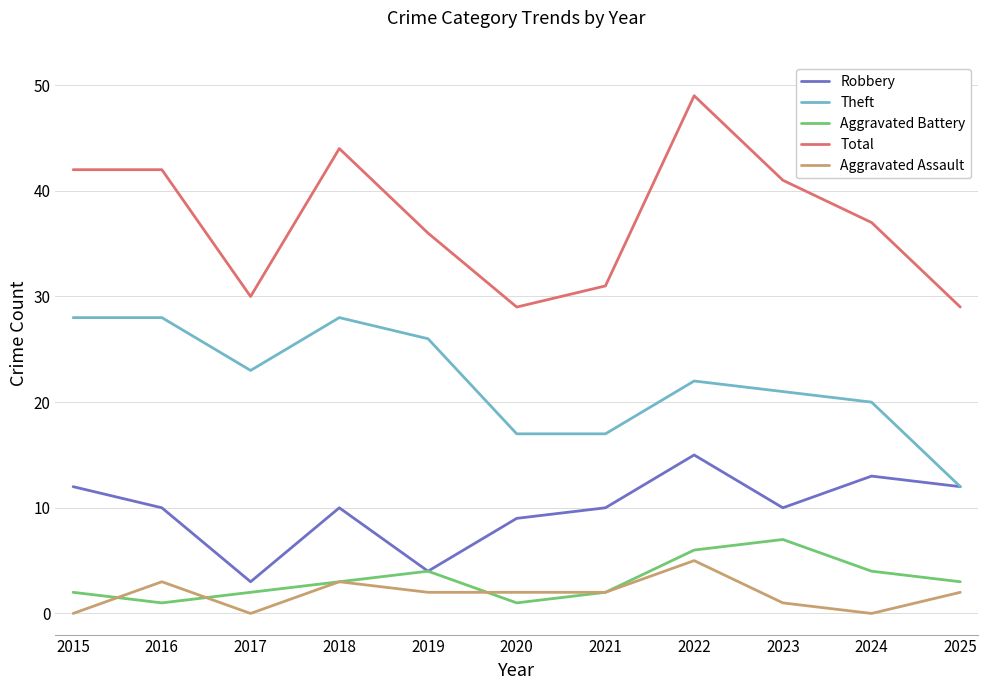

Which series changed the most between 2020 and 2024?

Total